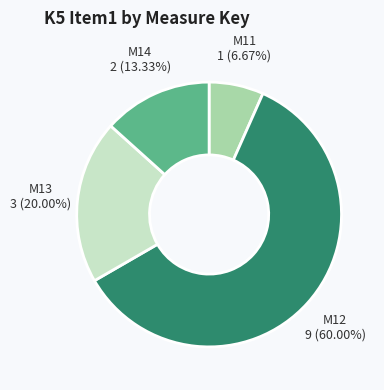

The M12 slice represents 60% of the pie. True or false?

True